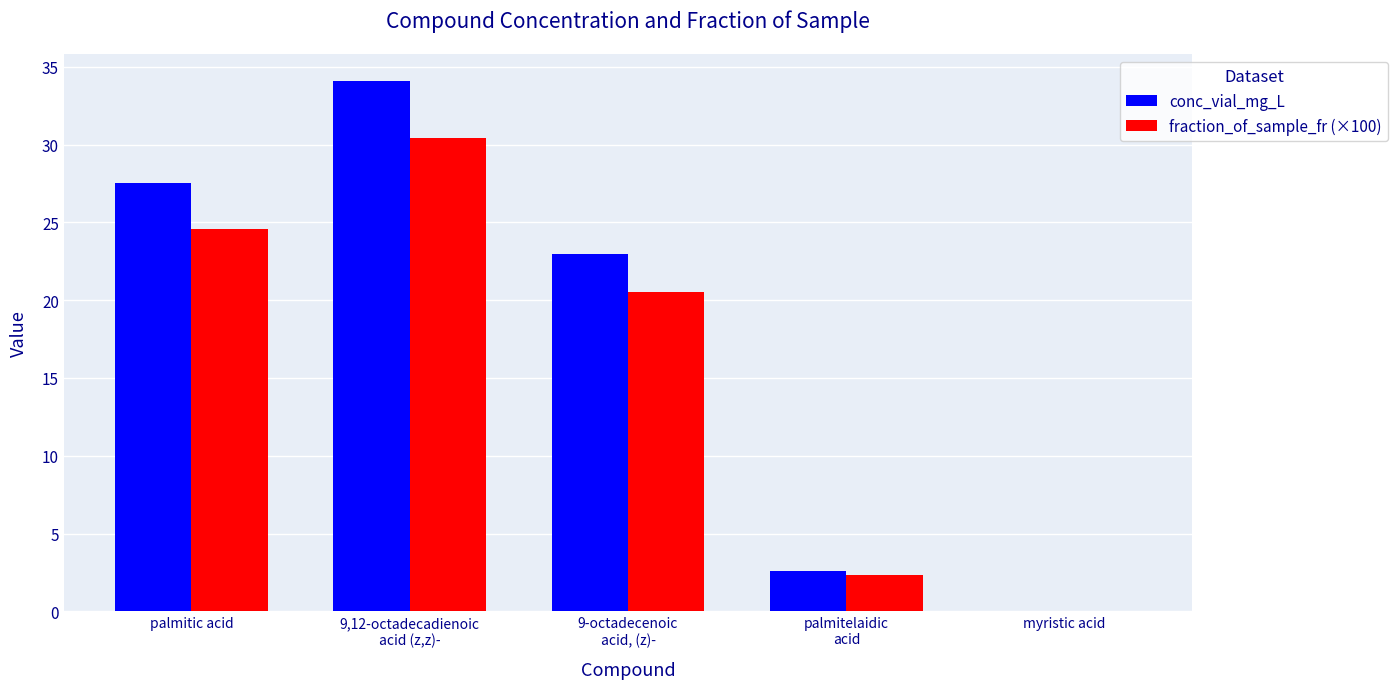

Is it true that conc_vial_mg_L equals 34.1 at 9,12-octadecadienoic
acid (z,z)-?

True